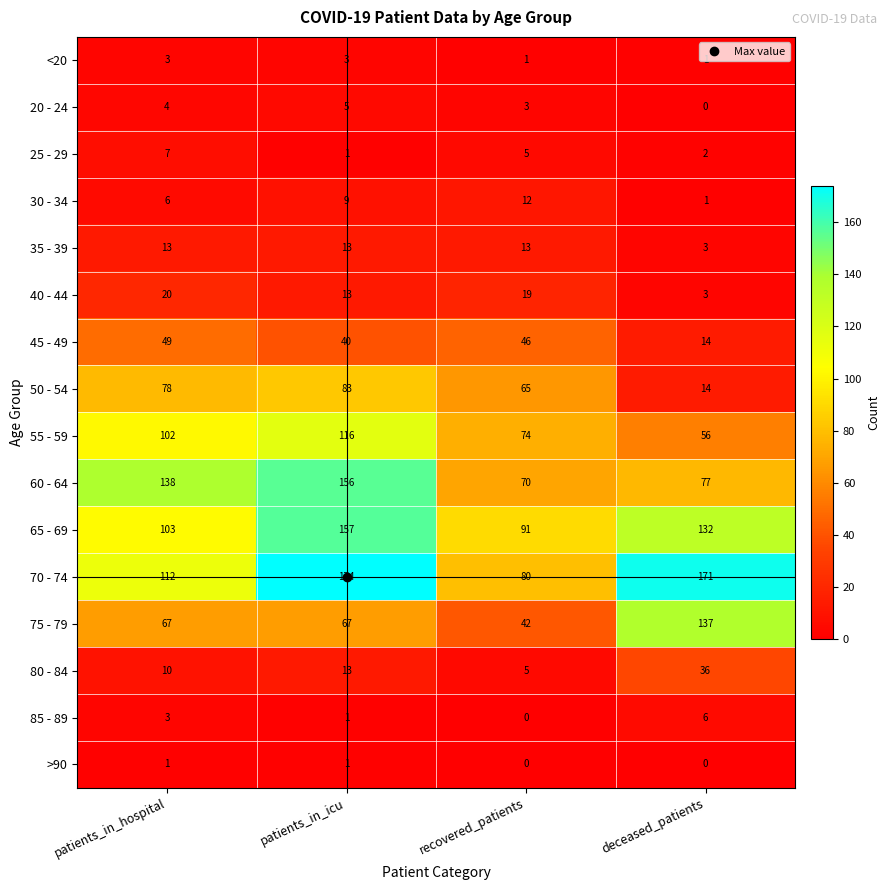

At which category is the sum across all series the highest?

patients_in_icu